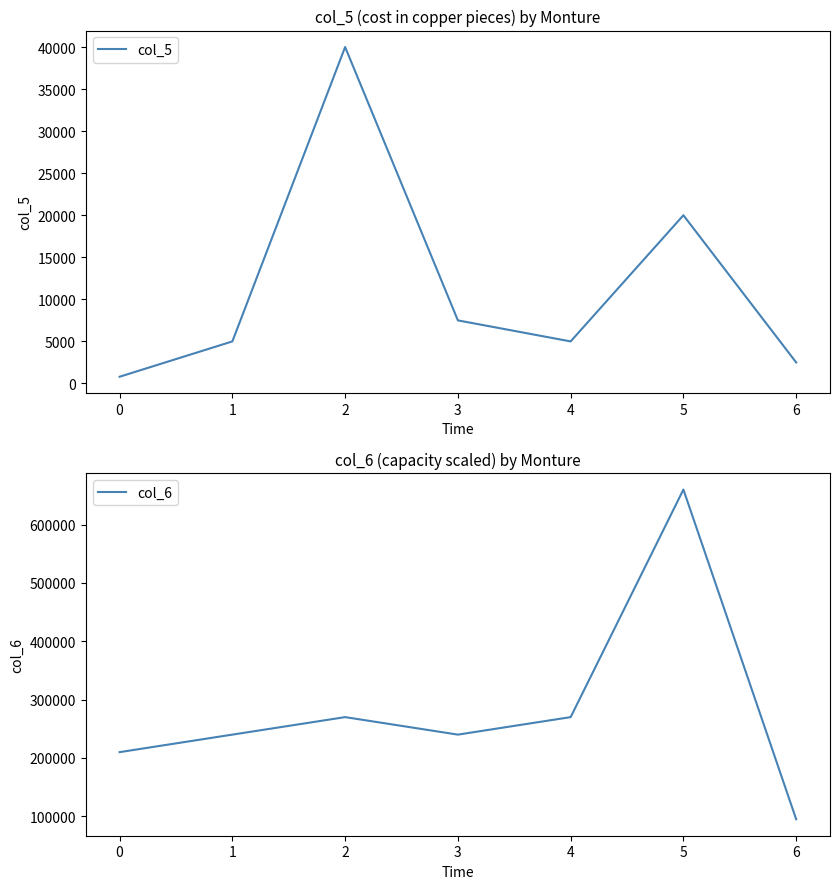

What are all the series names shown in the legend?

col_5, col_6